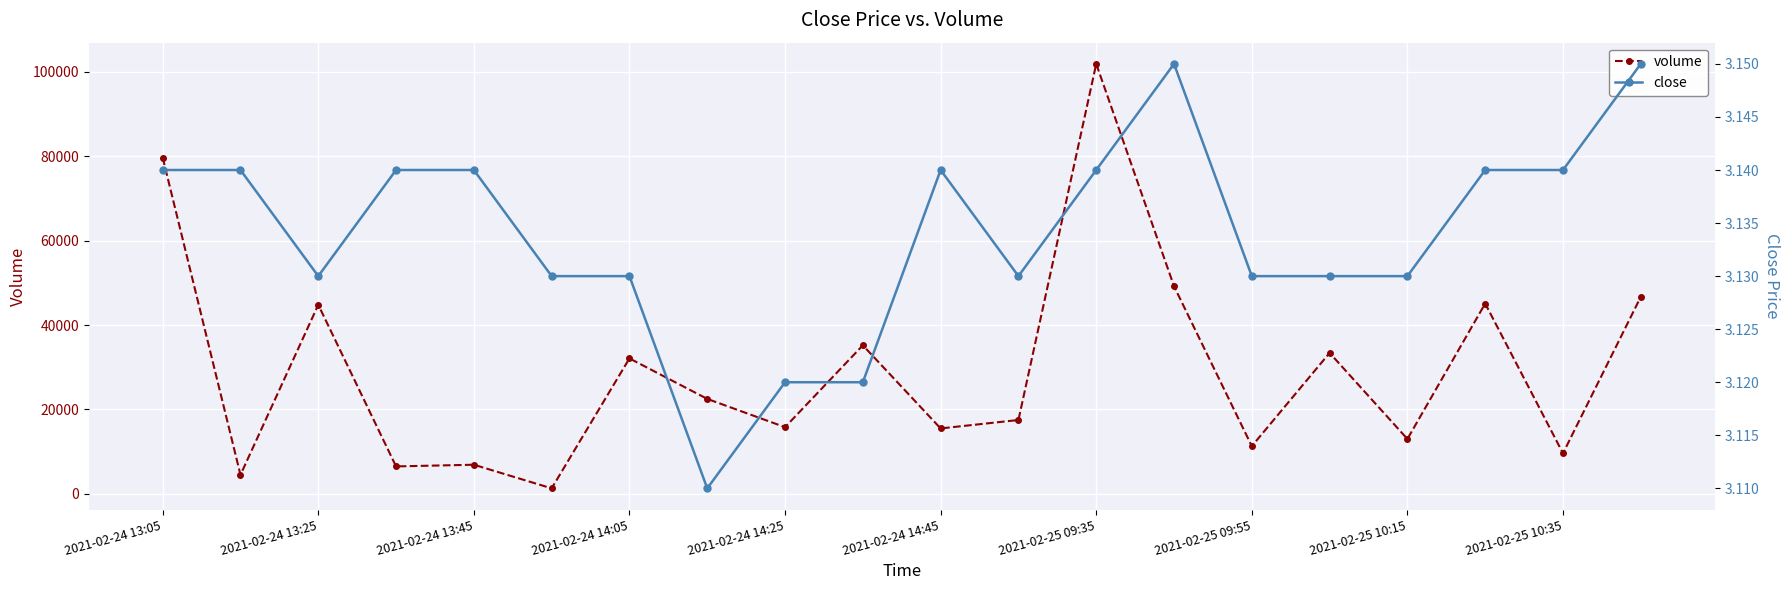

At which label does volume reach its peak?

2021-02-25 09:35